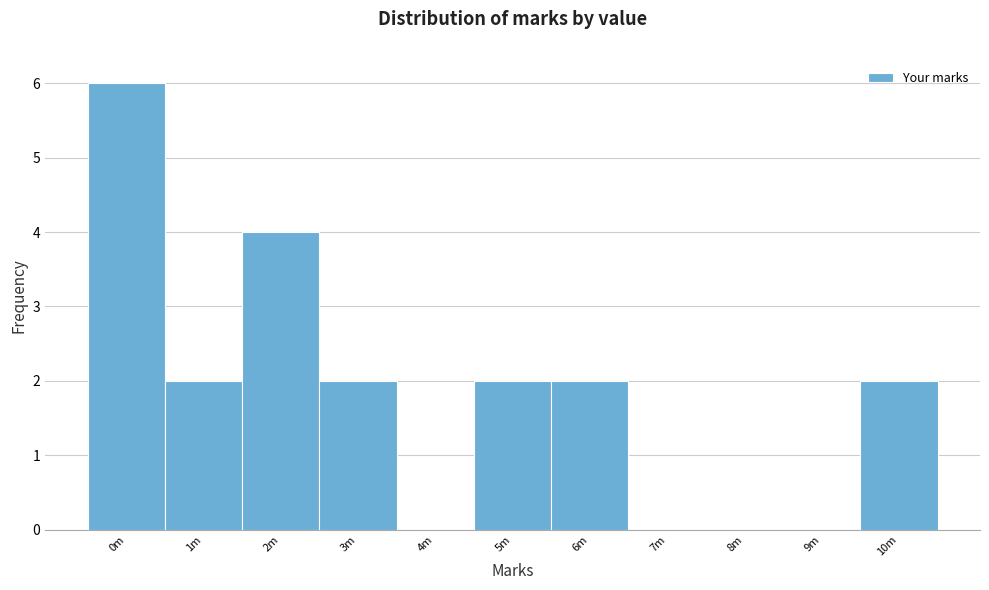

Reading left to right, what are all the values shown in this chart?

0m=6	1m=2	2m=4	3m=2	4m=0	5m=2	6m=2	7m=0	8m=0	9m=0	10m=2